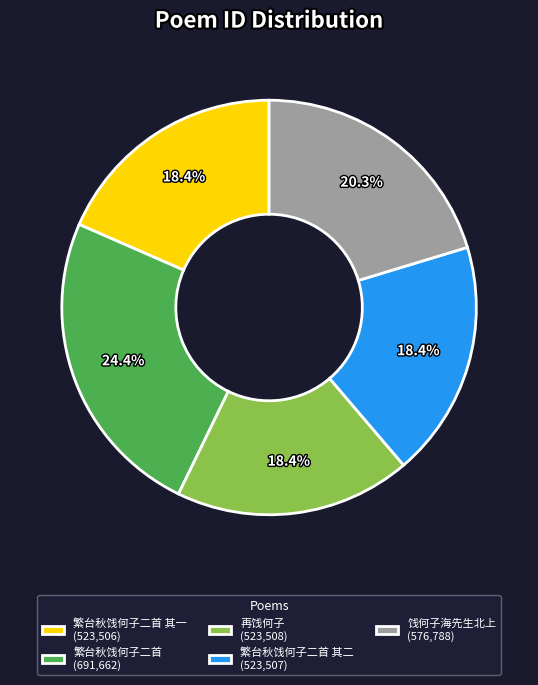

Which has a higher value, 饯何子海先生北上 (576,788) or 繁台秋饯何子二首 其一 (523,506)?

饯何子海先生北上 (576,788)